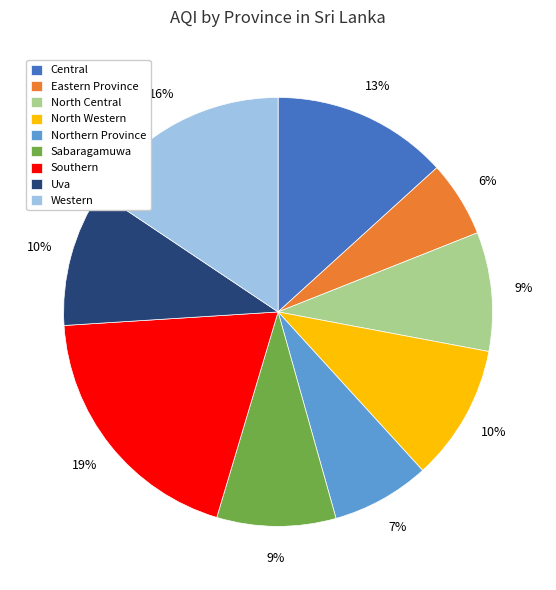

Combined, do Sabaragamuwa and Northern Province account for over 50%?

No